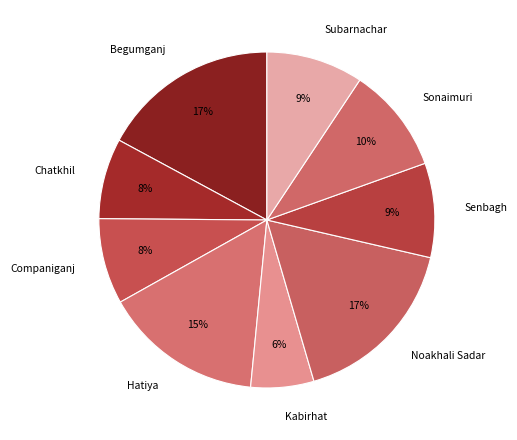

Is there any slice that represents more than half of the pie?

No